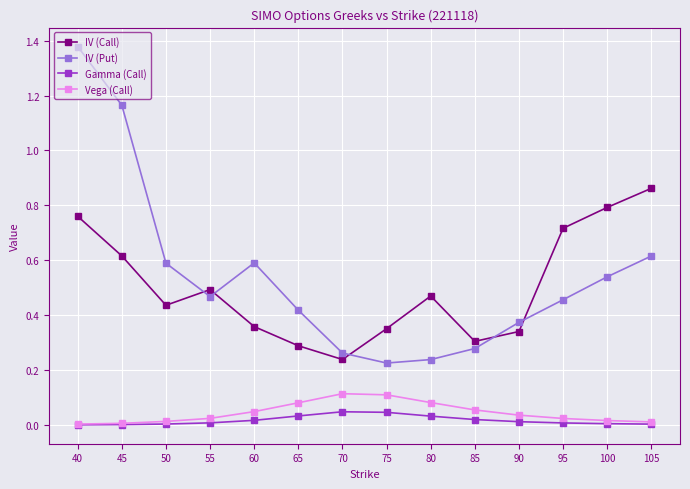

In IV (Put), how many points are higher than both neighbors (excluding endpoints)?

1